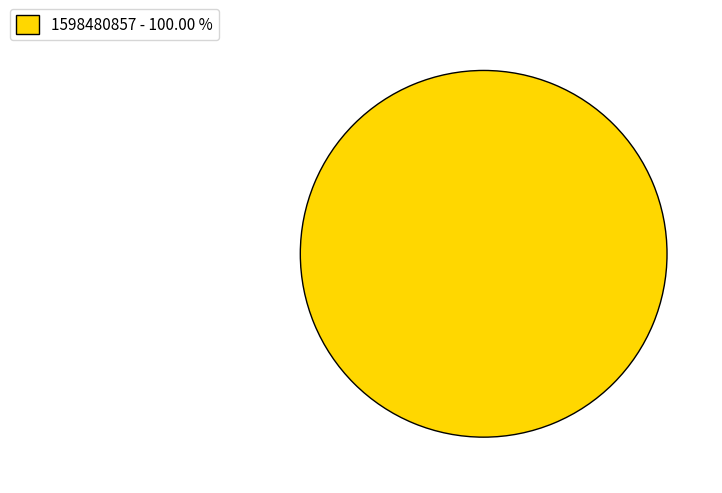

Count the number of slices in the pie.

1